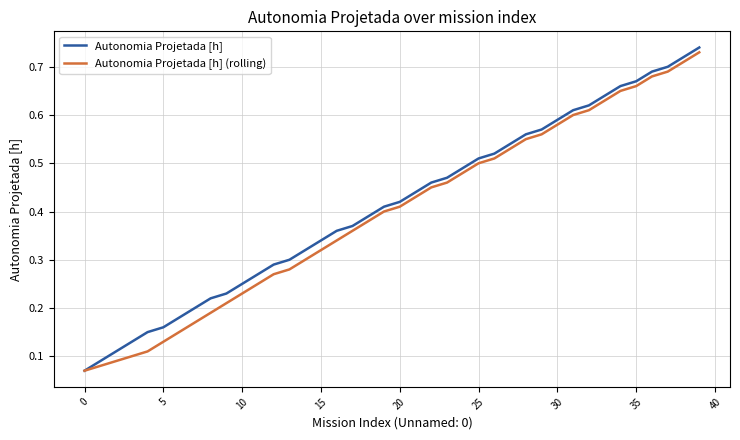

Which series has the largest range (max minus min)?

Autonomia Projetada [h]